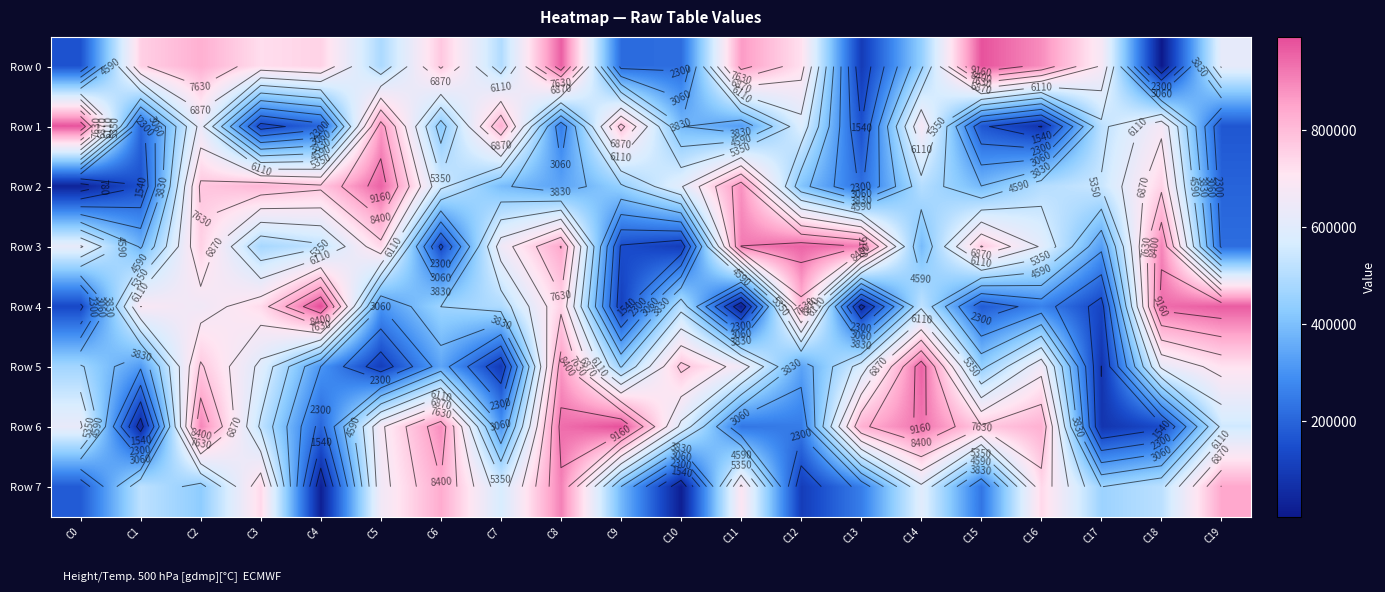

Which series changed the most between C1 and C5?

Row 2